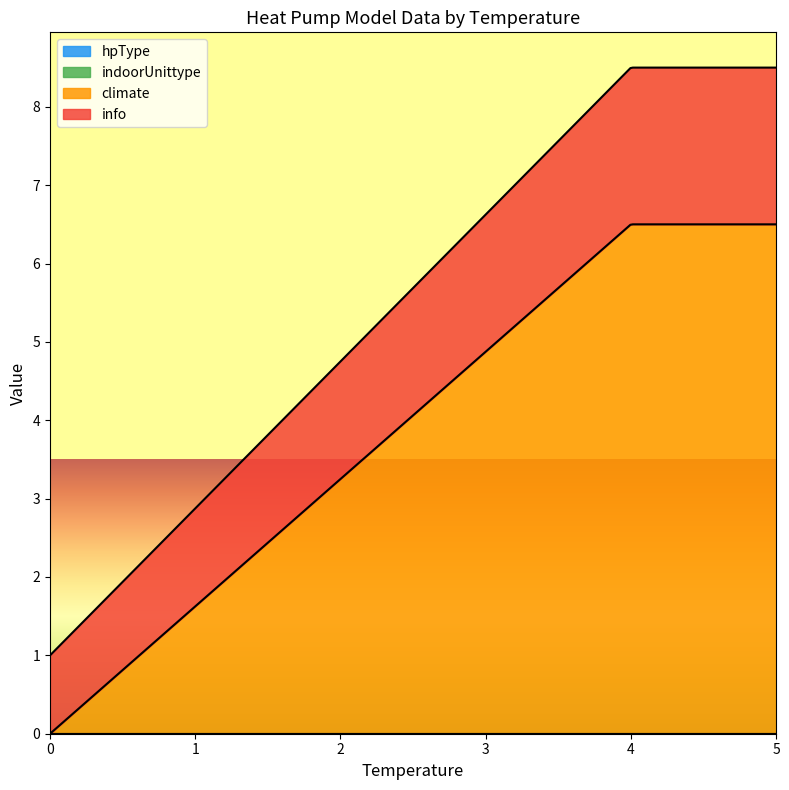

Between 4 and 4, which series saw the biggest shift?

climate